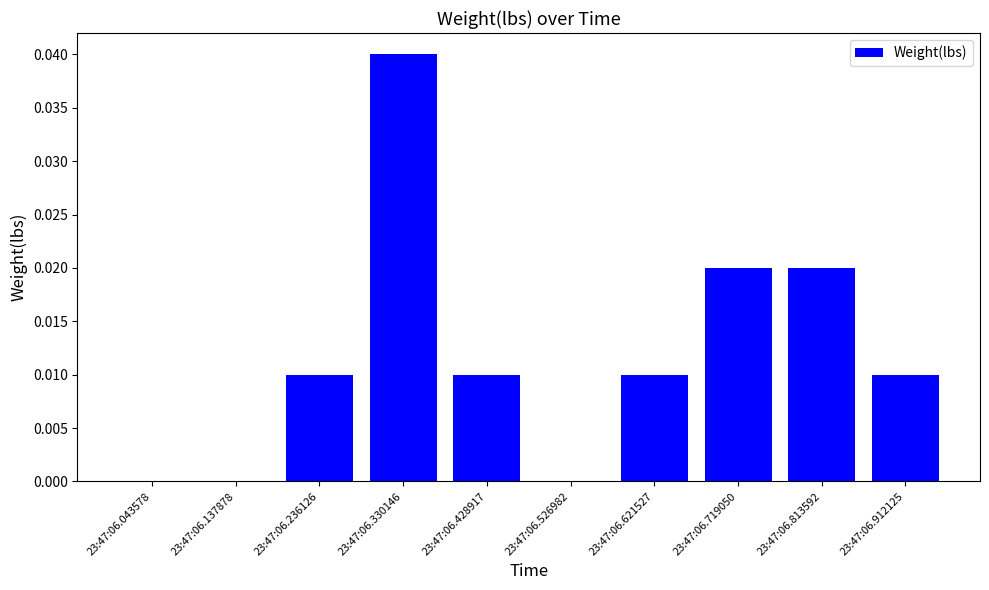

Which category has the highest value across all series?

23:47:06.330146